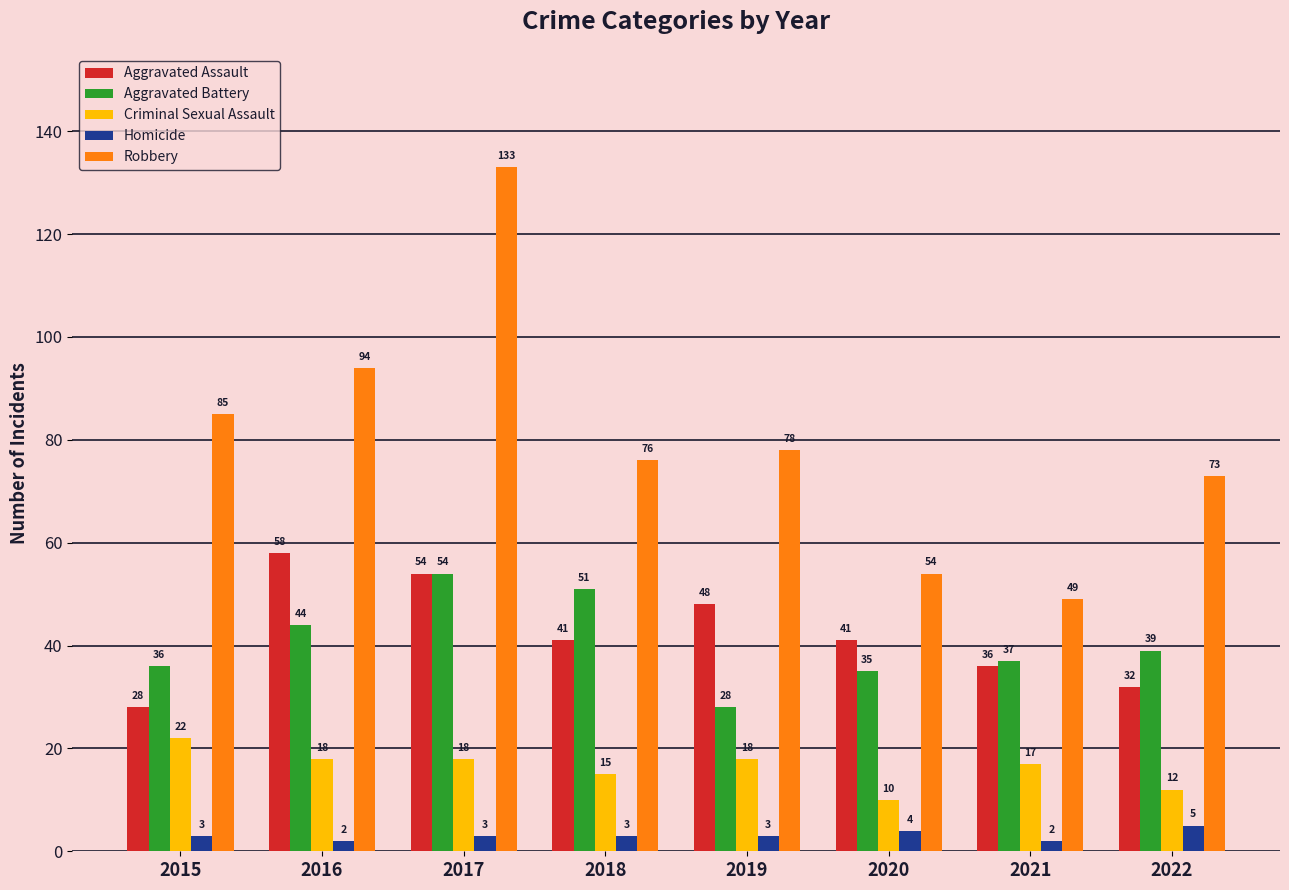

Is the value of Robbery at 2020 greater than the value of Aggravated Battery at 2019?

Yes